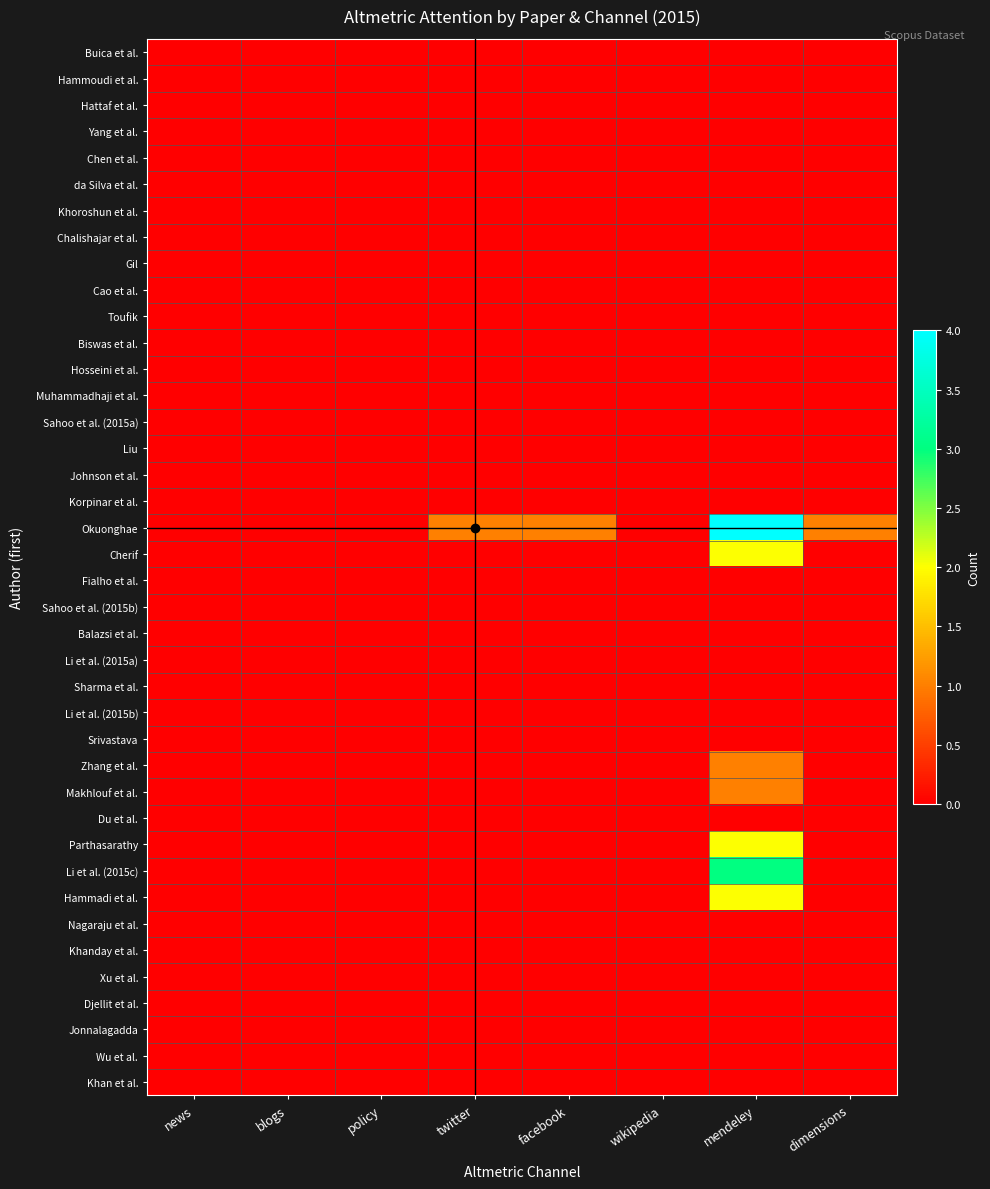

Which series has the largest range (max minus min)?

Okuonghae